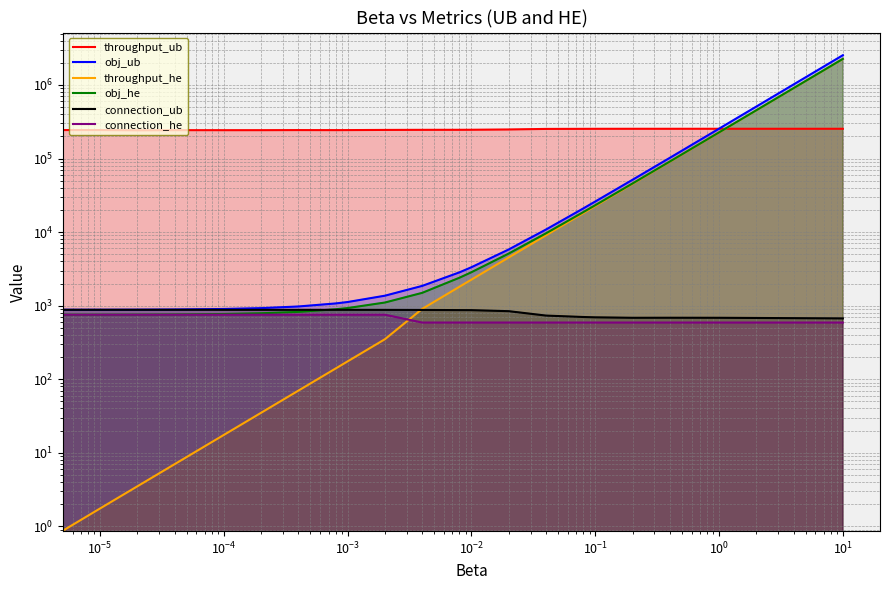

How many data points in throughput_he are above 904?

11